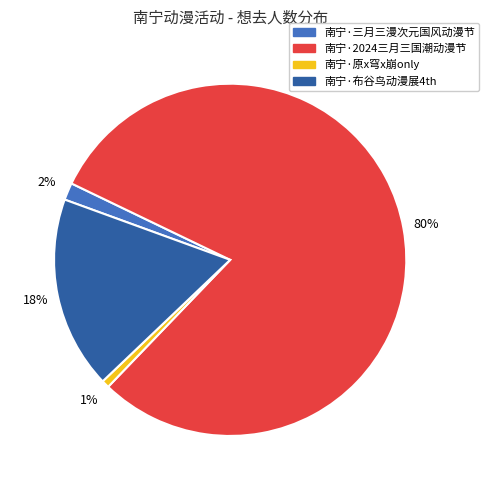

To the nearest percent, what is the average slice percentage?

25%